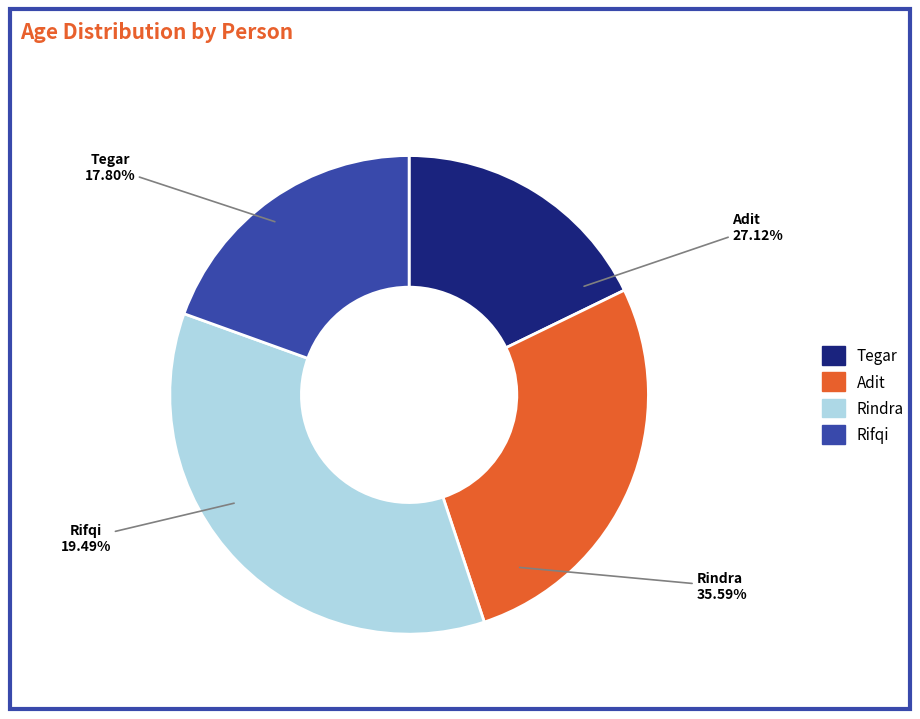

Which category has the biggest portion of the pie?

Rindra